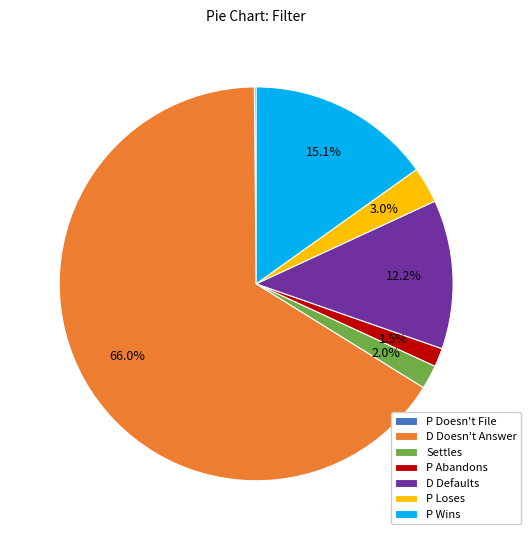

Which slice is the largest?

D Doesn't Answer